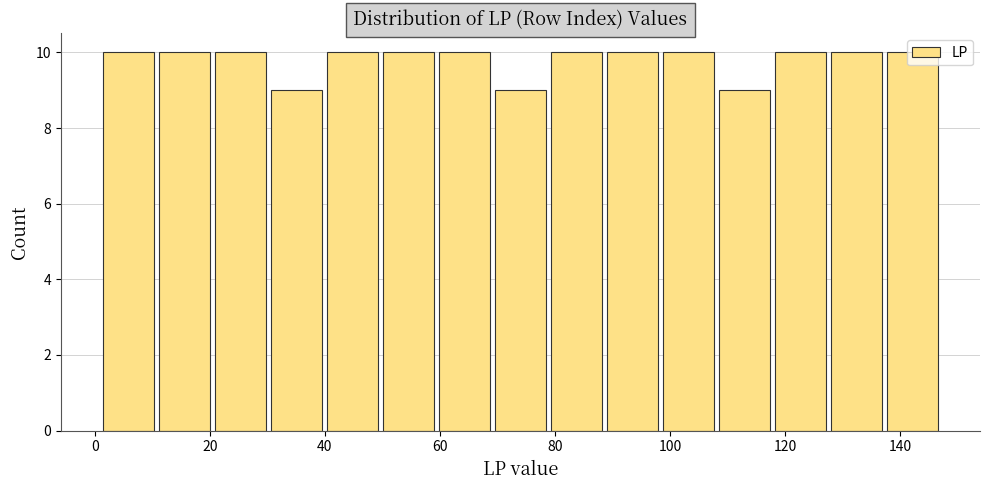

Reading left to right, transcribe this chart: for each bar, give the range it covers on the x-axis and its height. Neither the bar edges nor the heights are printed on the chart, so give them approximately, as read against the axes.

2 to 10: 10
10 to 20: 10
20 to 30: 10
30 to 40: 9
40 to 50: 10
50 to 60: 10
60 to 70: 10
70 to 78: 9
78 to 88: 10
88 to 98: 10
98 to 108: 10
108 to 118: 9
118 to 128: 10
128 to 138: 10
138 to 148: 10